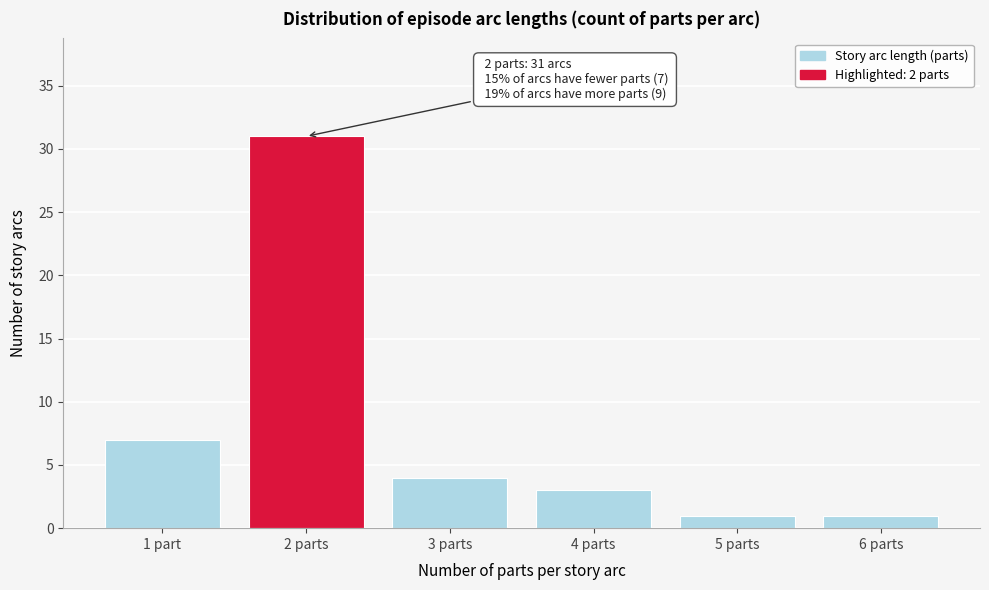

Reading left to right, list all the values displayed in this chart.

1 part=7	2 parts=31	3 parts=4	4 parts=3	5 parts=1	6 parts=1